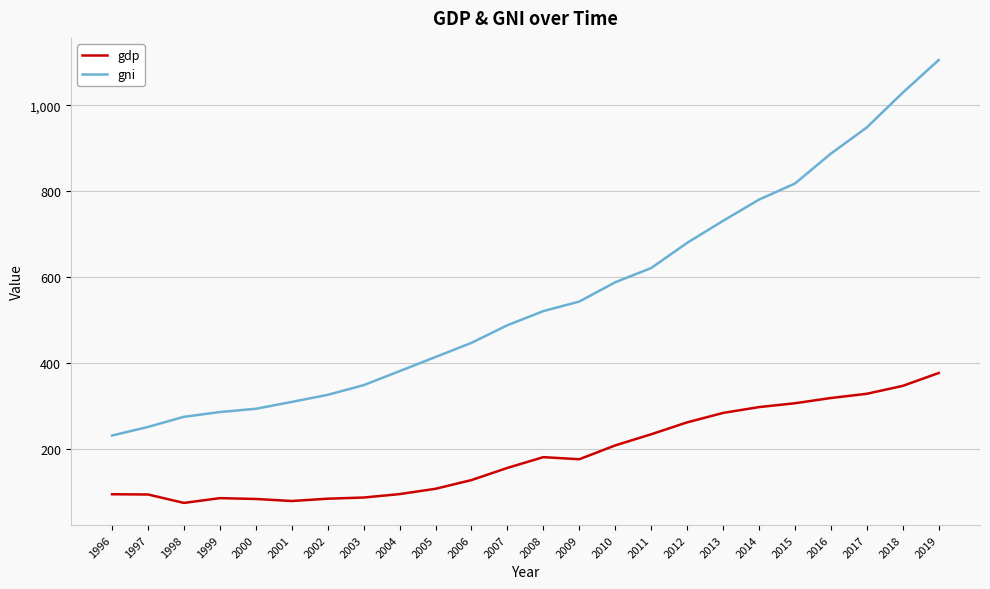

What is the difference between the highest and lowest values at 2007?

332.0